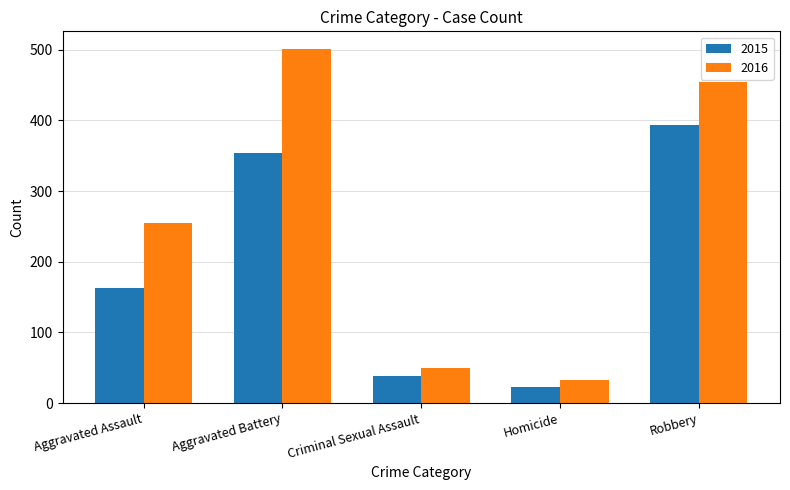

Rank the series by their maximum value, from highest to lowest.

2016, 2015